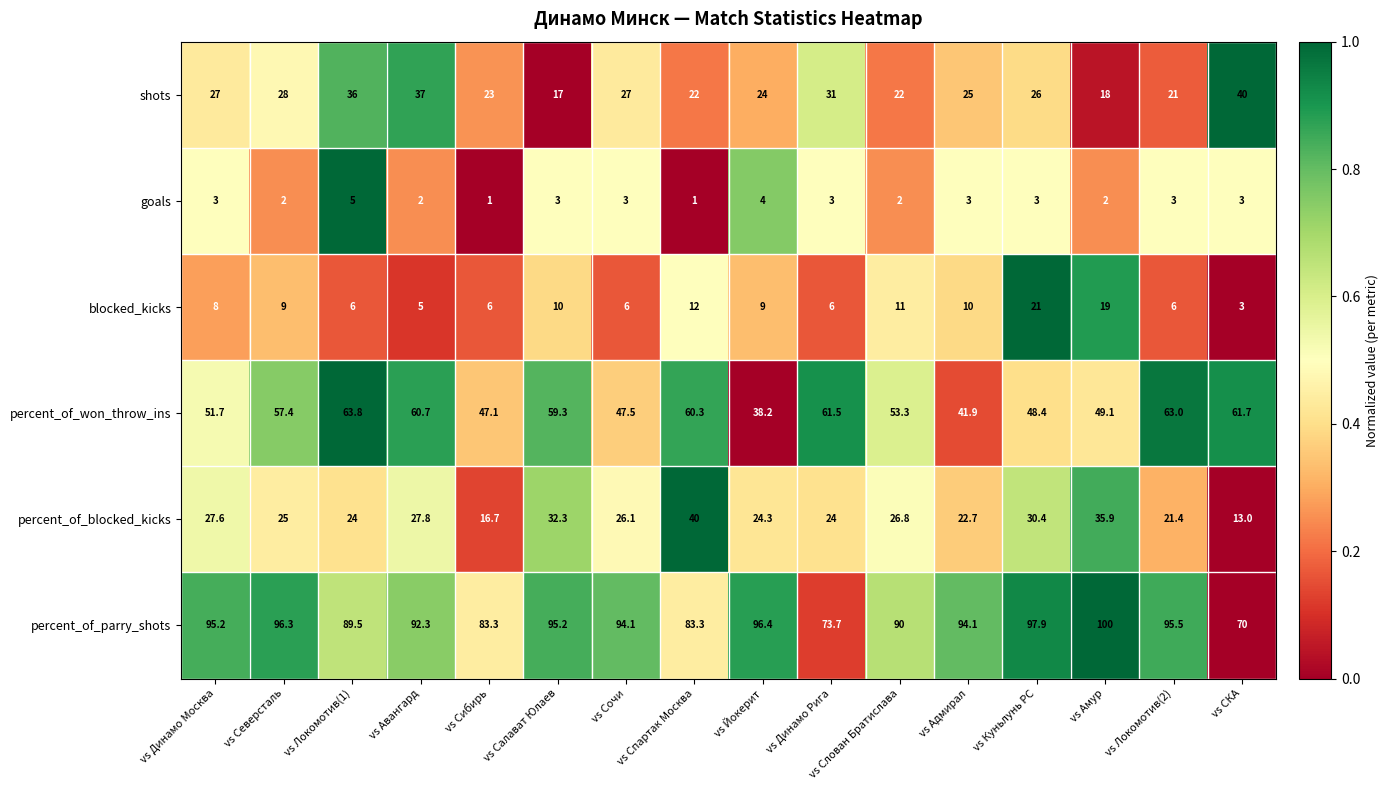

At which category does the chart reach its peak across all series?

vs Амур